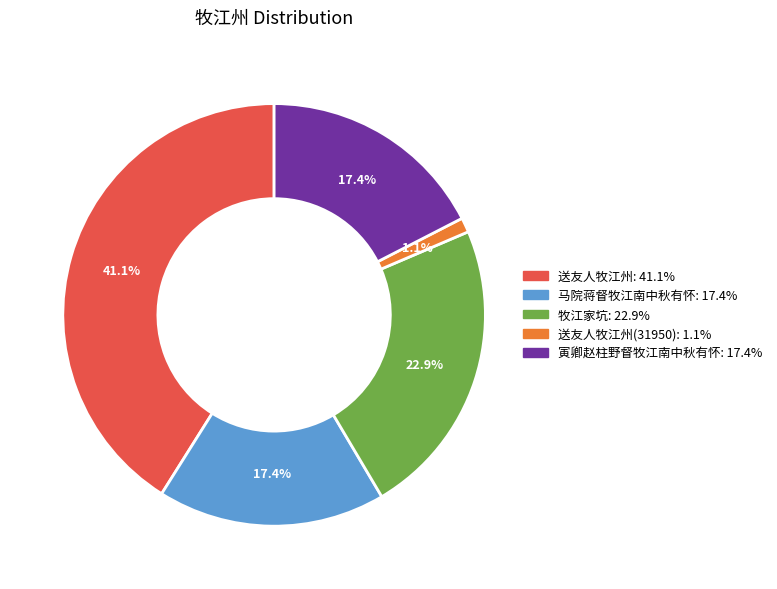

Is there a majority slice in this chart?

No